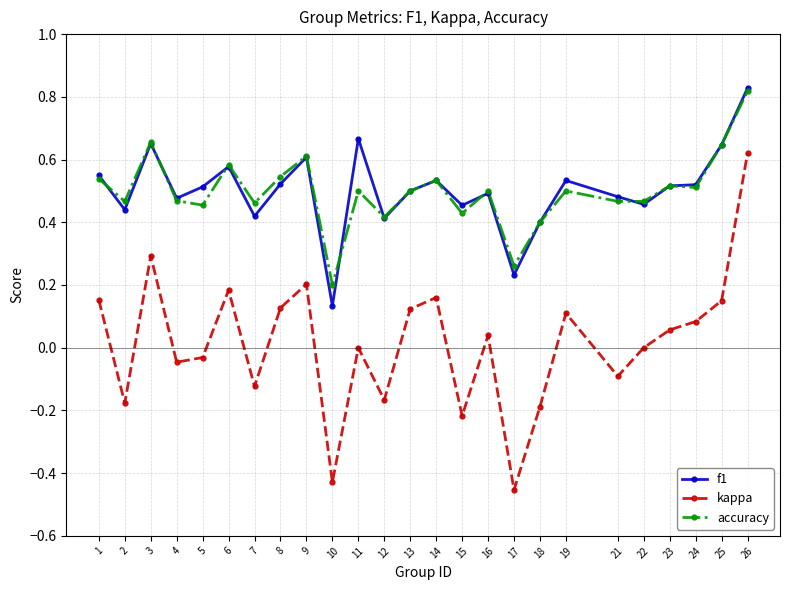

How many f1 values are between 0 and 1?

25